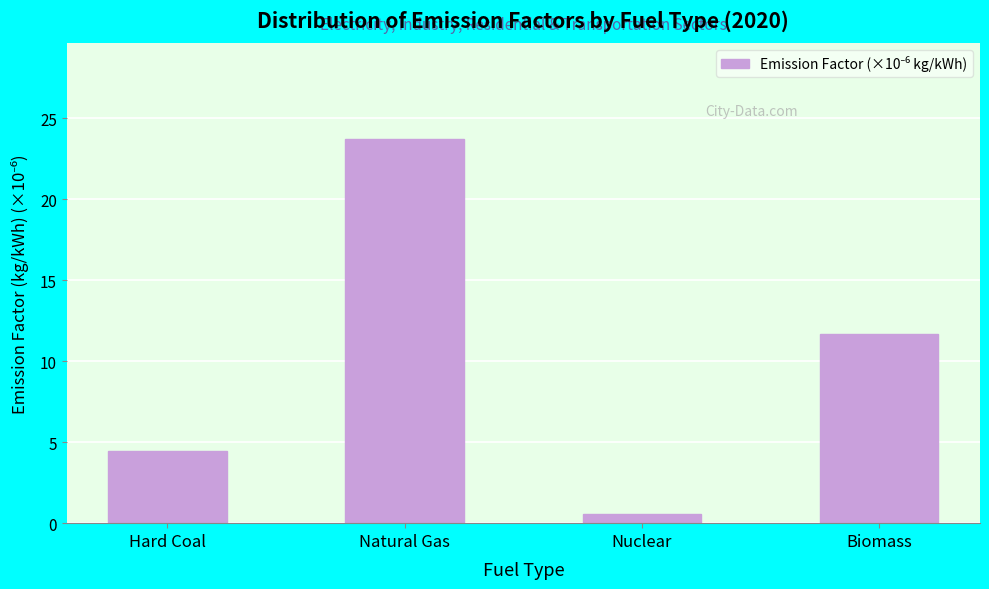

Reading right to left, what are all the values shown in this chart?

Biomass=11.7	Nuclear=0.6	Natural Gas=23.7	Hard Coal=4.5